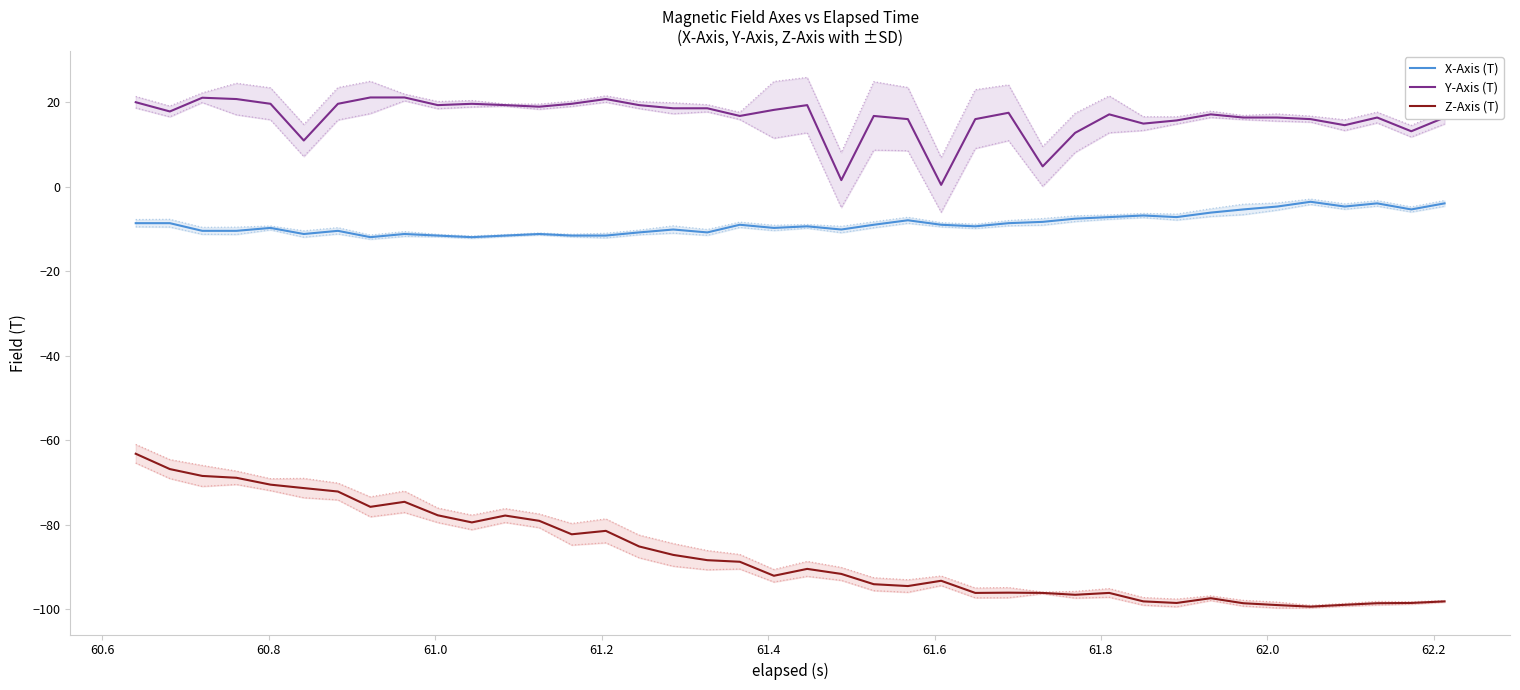

True or false: Z-Axis (T) and X-Axis (T) cross at least once.

False